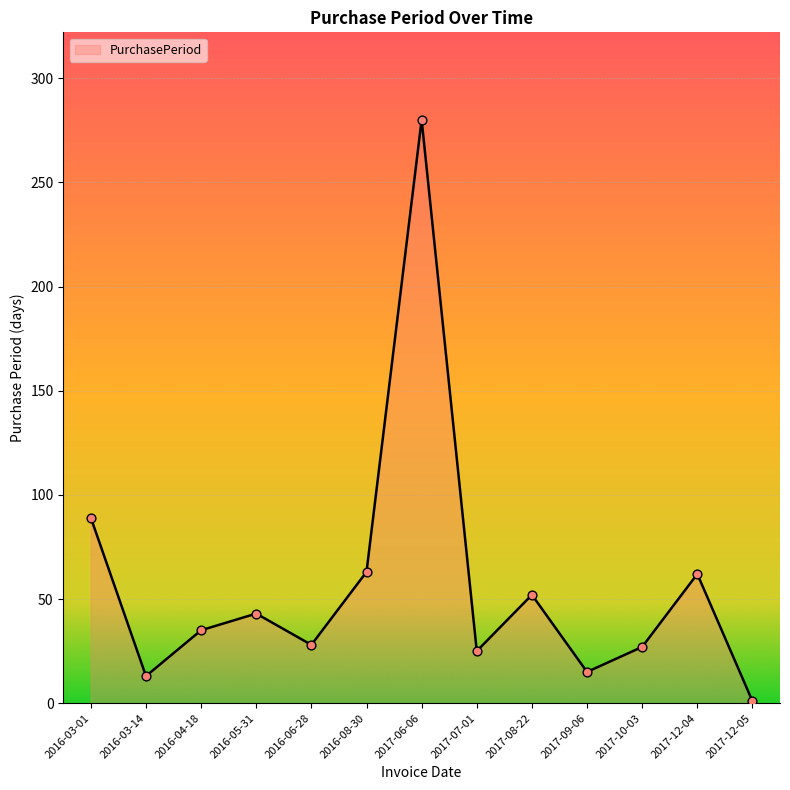

Between 2016-08-30 and 2016-05-31, which is larger?

2016-08-30